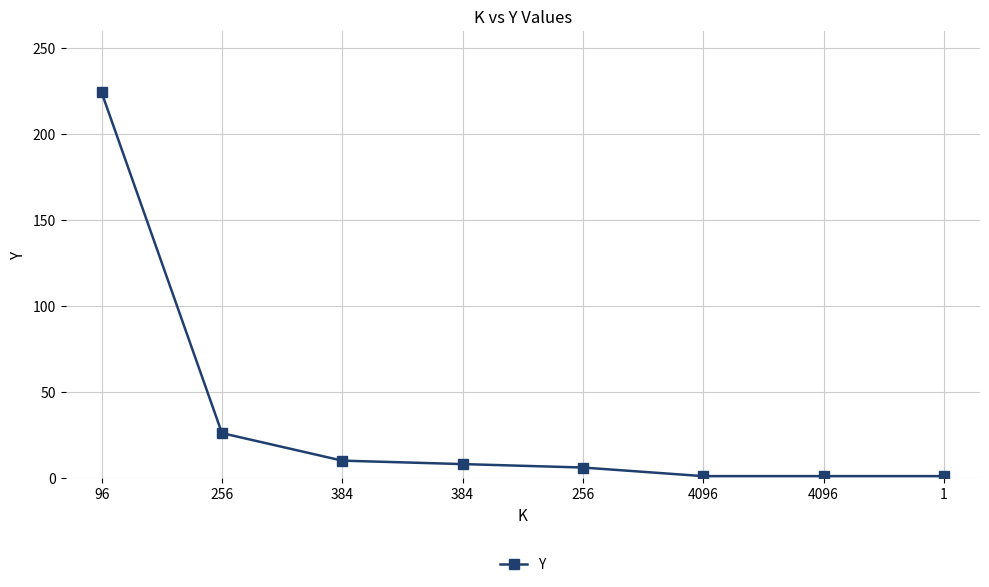

How many distinct data groups are displayed?

1